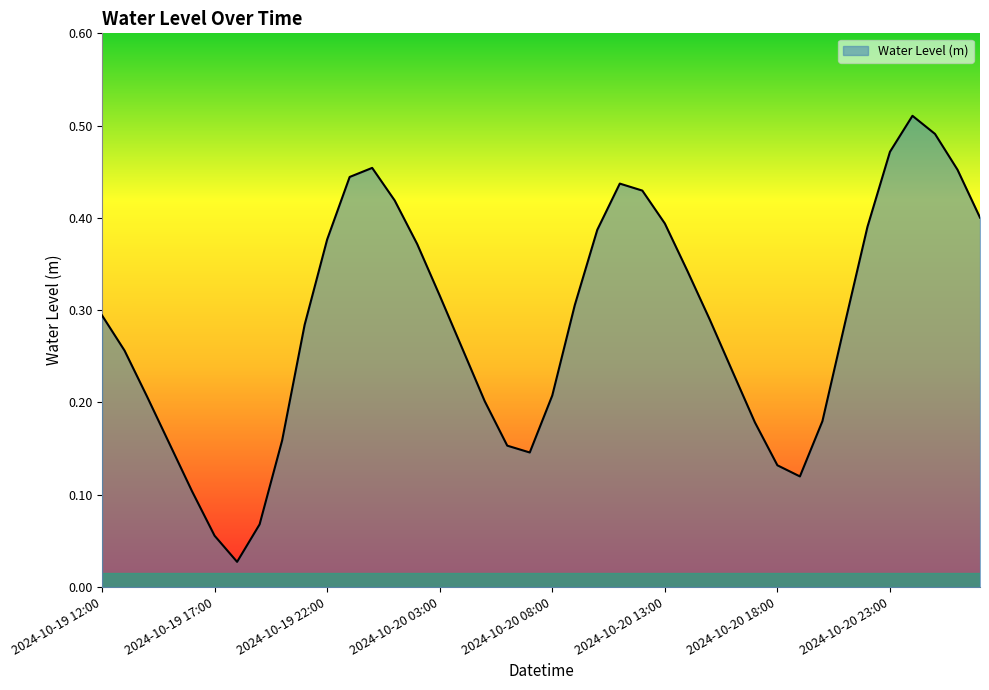

Reading left to right, transcribe all the data shown in this chart.

2024-10-19 12:00=0.3	2024-10-19 13:00=0.3	2024-10-19 14:00=0.2	2024-10-19 15:00=0.2	2024-10-19 16:00=0.1	2024-10-19 17:00=0.1	2024-10-19 18:00=0.0	2024-10-19 19:00=0.1	2024-10-19 20:00=0.2	2024-10-19 21:00=0.3	2024-10-19 22:00=0.4	2024-10-19 23:00=0.4	2024-10-20 00:00=0.5	2024-10-20 01:00=0.4	2024-10-20 02:00=0.4	2024-10-20 03:00=0.3	2024-10-20 04:00=0.3	2024-10-20 05:00=0.2	2024-10-20 06:00=0.2	2024-10-20 07:00=0.1	2024-10-20 08:00=0.2	2024-10-20 09:00=0.3	2024-10-20 10:00=0.4	2024-10-20 11:00=0.4	2024-10-20 12:00=0.4	2024-10-20 13:00=0.4	2024-10-20 14:00=0.3	2024-10-20 15:00=0.3	2024-10-20 16:00=0.2	2024-10-20 17:00=0.2	2024-10-20 18:00=0.1	2024-10-20 19:00=0.1	2024-10-20 20:00=0.2	2024-10-20 21:00=0.3	2024-10-20 22:00=0.4	2024-10-20 23:00=0.5	2024-10-21 00:00=0.5	2024-10-21 01:00=0.5	2024-10-21 02:00=0.5	2024-10-21 03:00=0.4